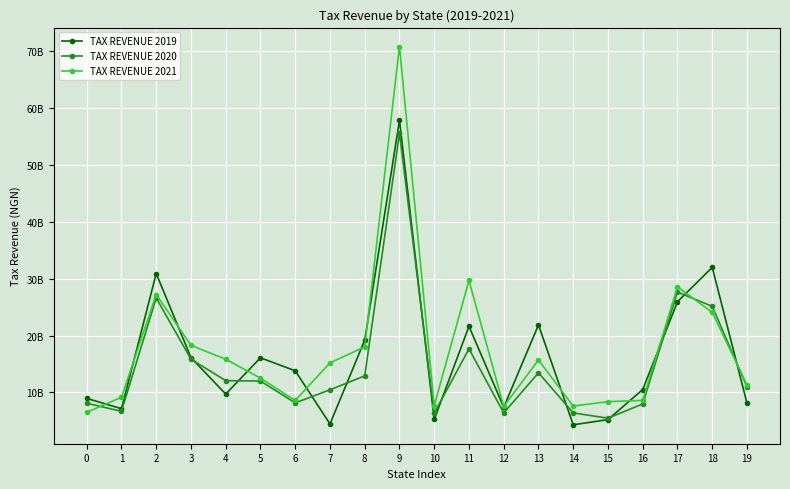

The value of TAX REVENUE 2020 at 7 is 18225924889.2. True or false?

False